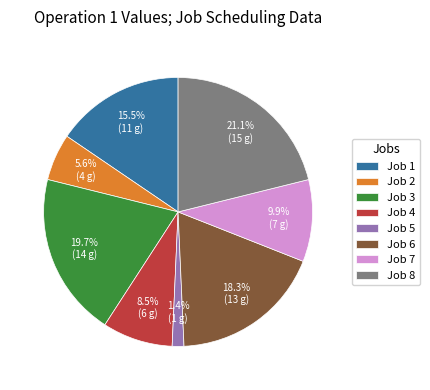

What is the ratio of the value at Job 3 to the value at Job 1?

1.3